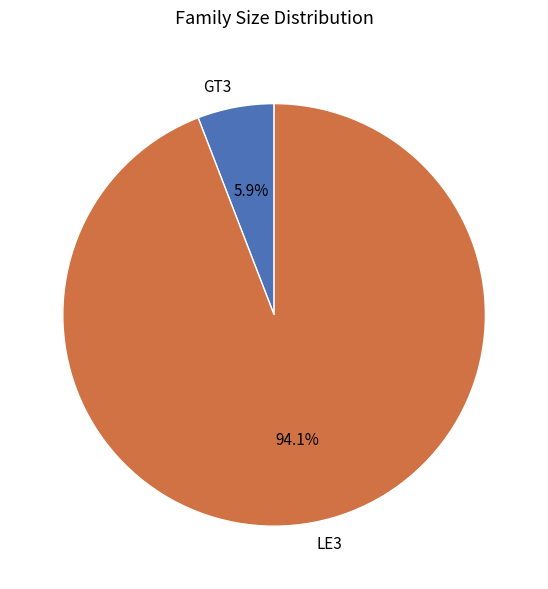

Rank the categories by value from lowest to highest.

GT3, LE3